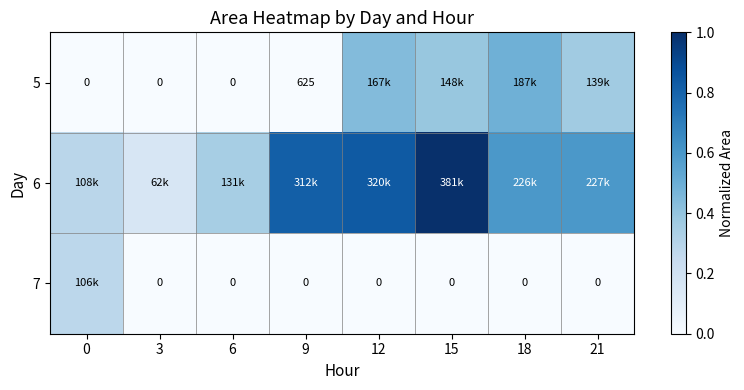

At which label is 6 closest to 0?

3